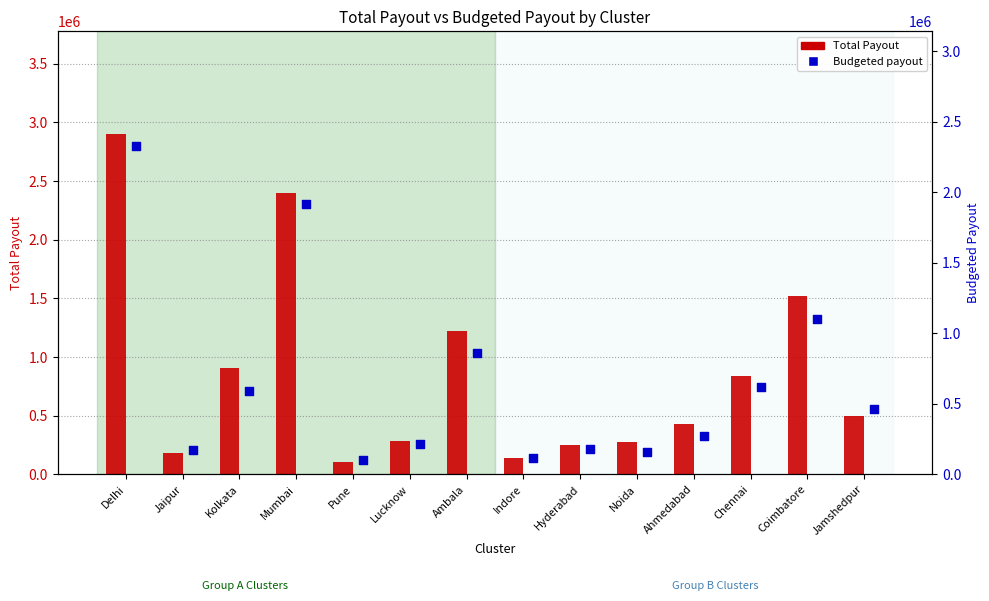

Which series has the widest spread of Y values?

Total Payout